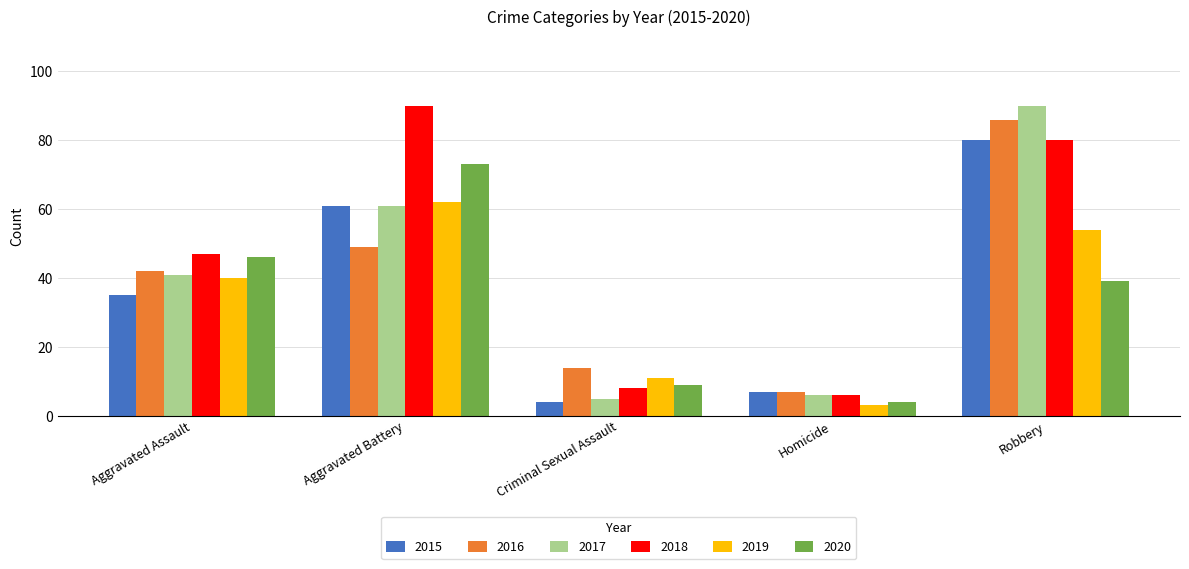

What is the total value across all series at Homicide?

33